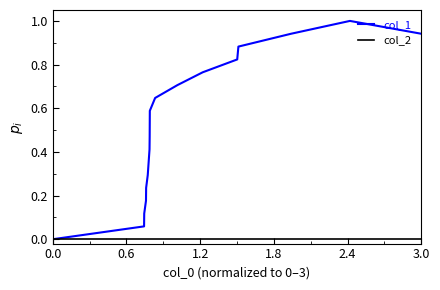

Which series has the largest range (max minus min)?

col_1